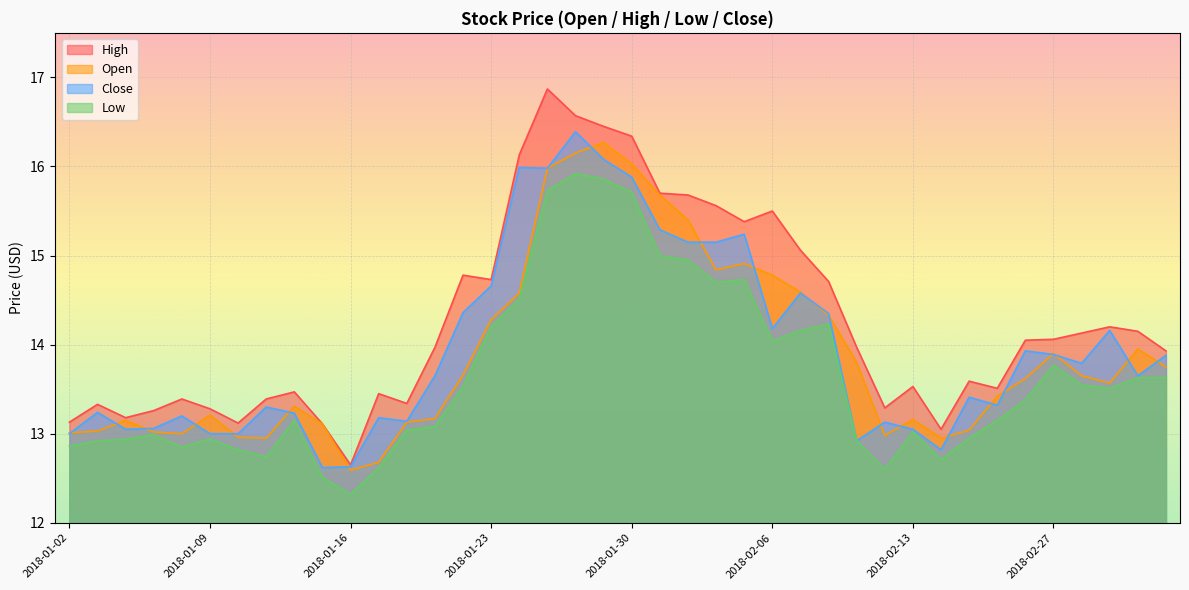

The open series shows 13.9 at 2018-03-02. True or false?

True